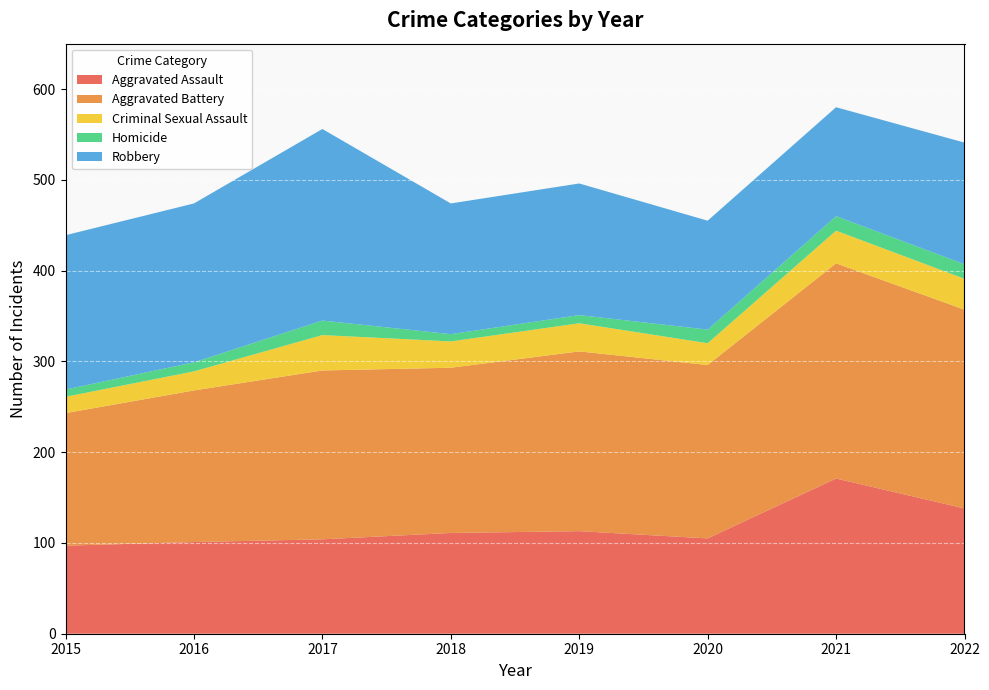

Reading left to right, extract all data points from this chart.

Aggravated Assault: 97	101	104	111	113	105	171	138
Aggravated Battery: 146	167	186	182	198	191	237	219
Criminal Sexual Assault: 18	21	39	29	31	24	36	34
Homicide: 8	10	16	8	9	15	16	16
Robbery: 170	175	211	144	145	120	120	134